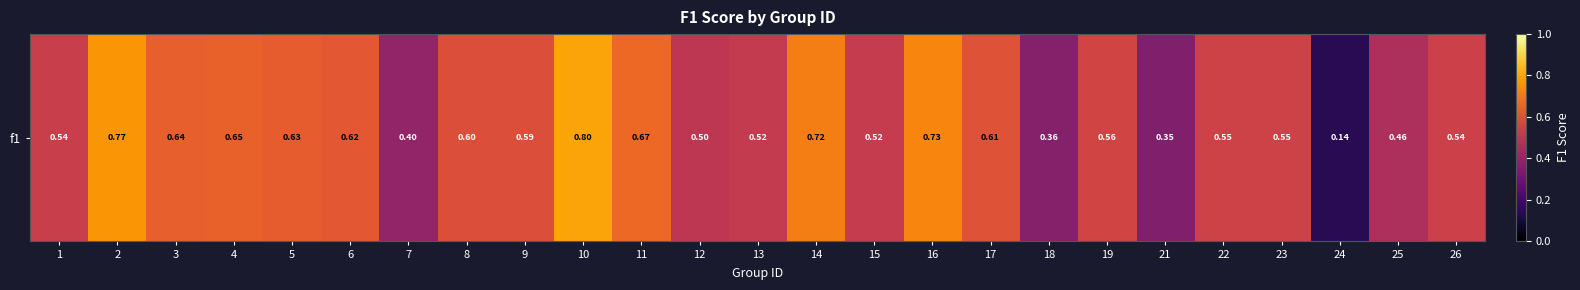

Reading right to left, what are all the values shown in this chart?

0.5	0.5	0.1	0.6	0.6	0.4	0.6	0.4	0.6	0.7	0.5	0.7	0.5	0.5	0.7	0.8	0.6	0.6	0.4	0.6	0.6	0.6	0.6	0.8	0.5